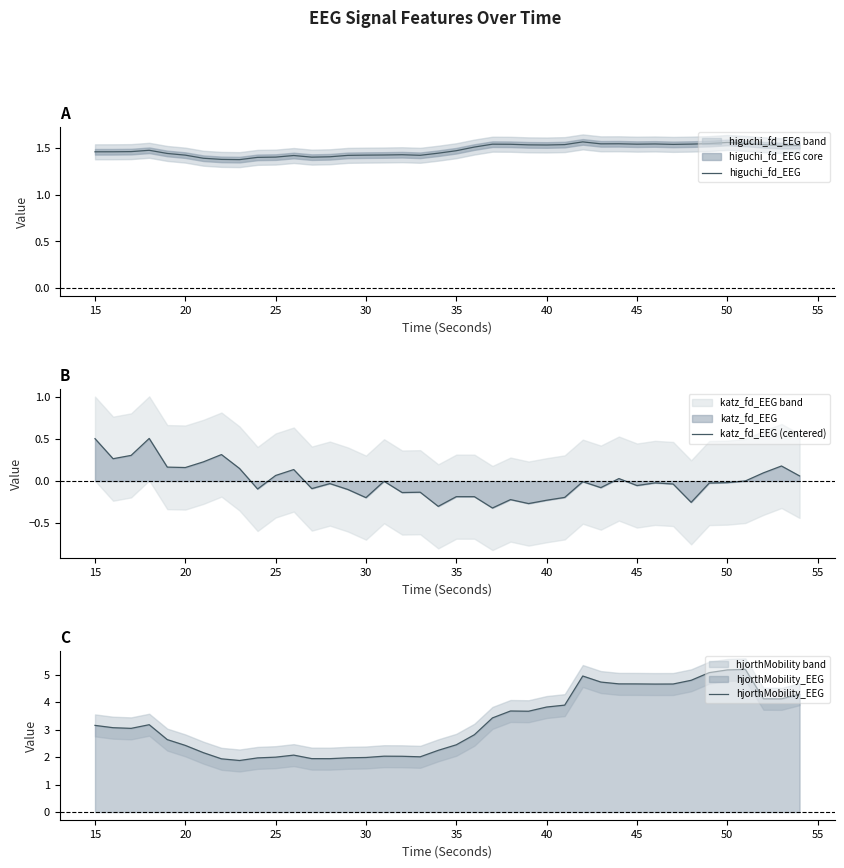

What is the highest value of the hjorthMobility_EEG series?

5.2